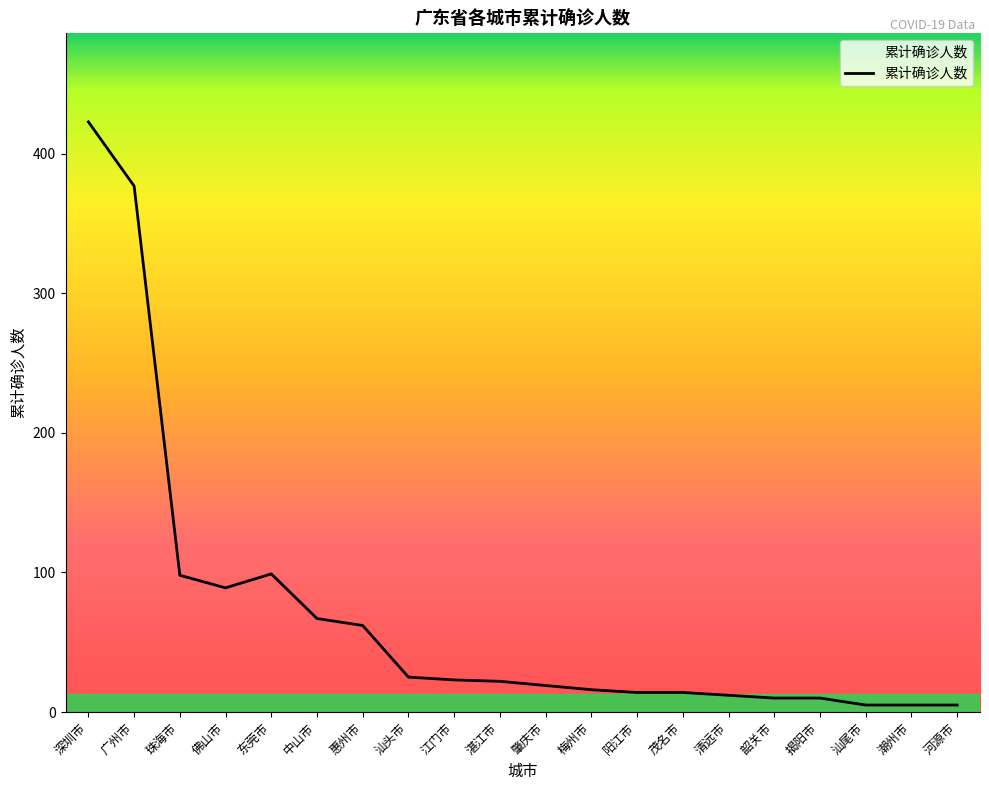

What is the average value?

70